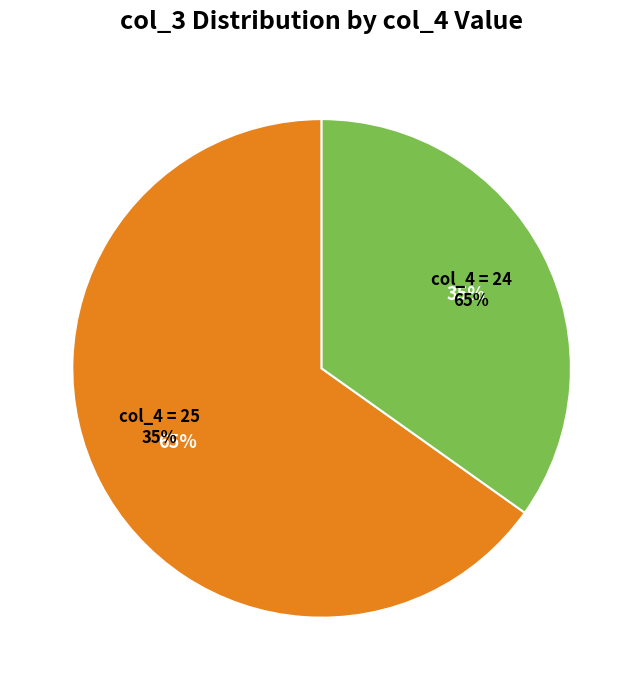

Is it true that 24 is 1% of the pie?

False